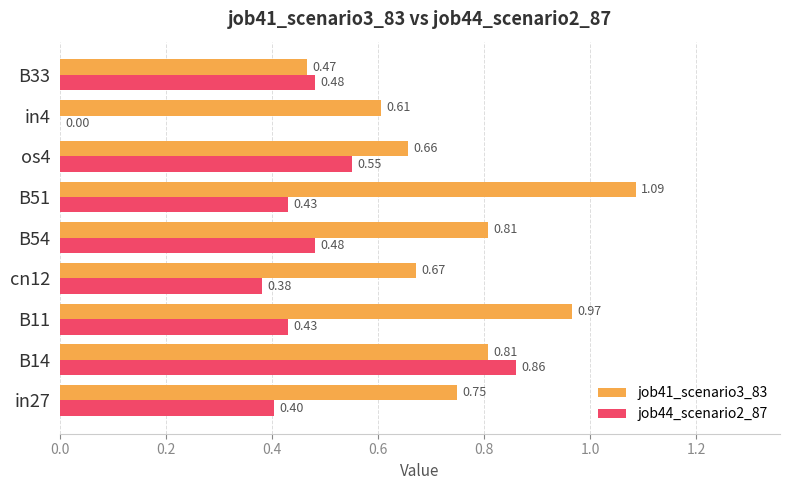

What is the total value across all series at B51?

1.5